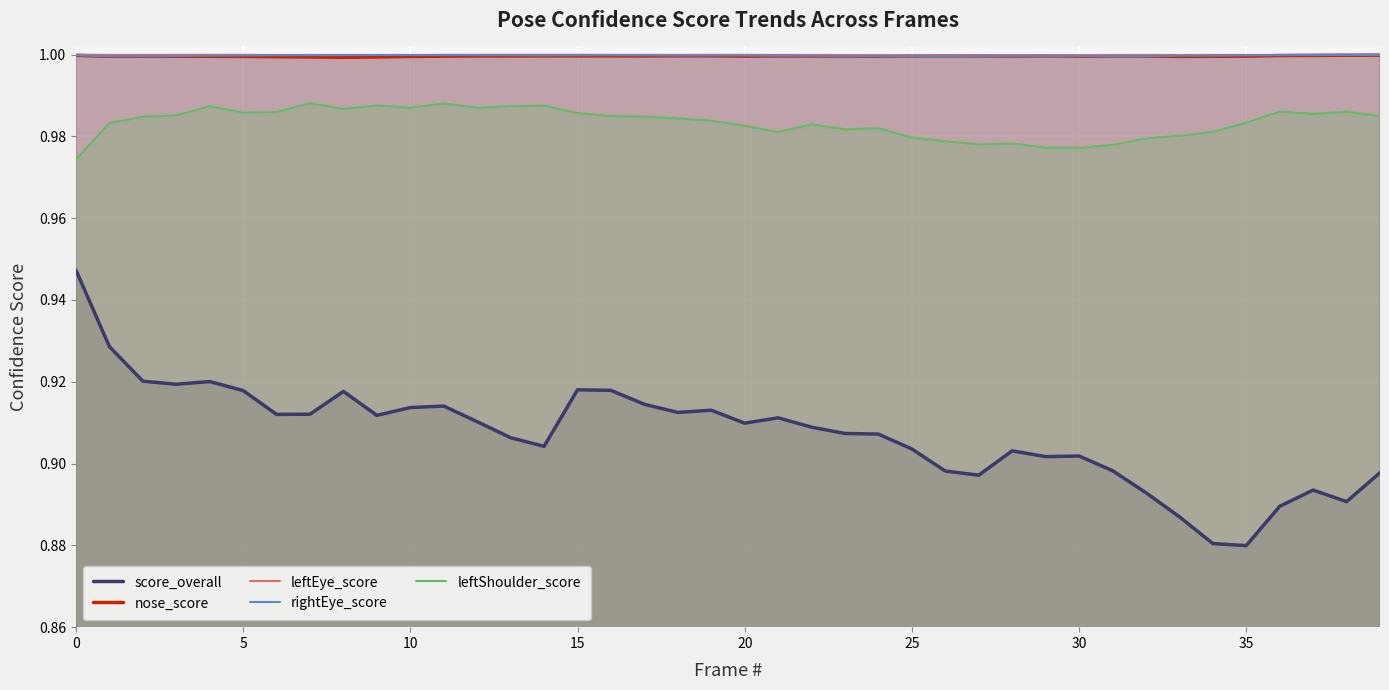

Count the number of data series in this chart.

5